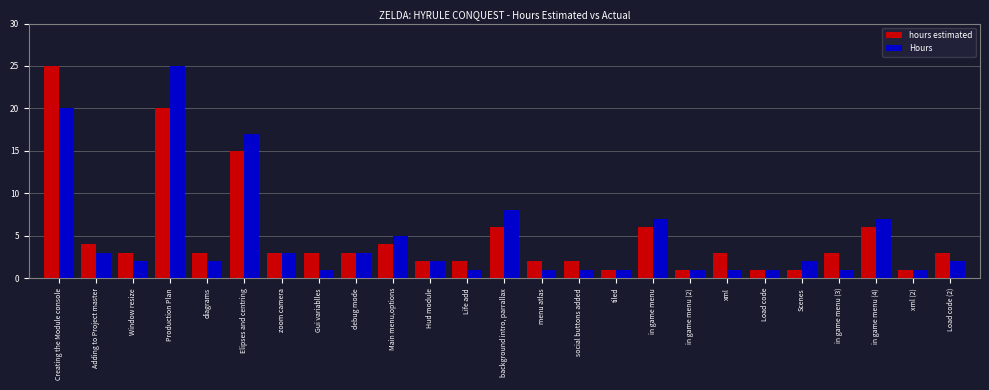

What is the highest value of the hours estimated series?

25